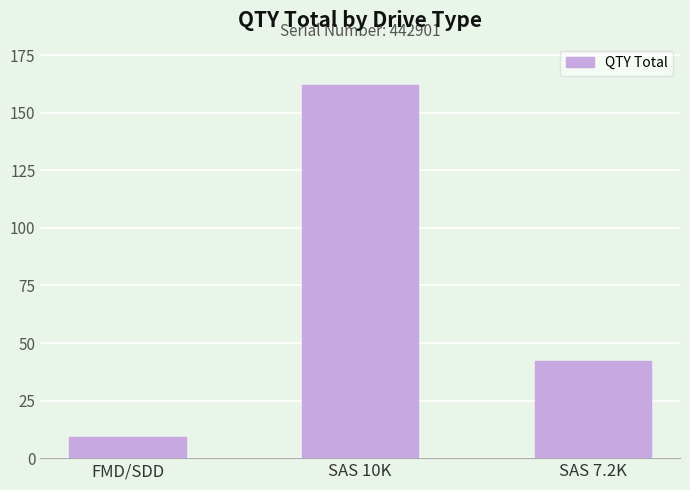

How many distinct data groups are displayed?

1